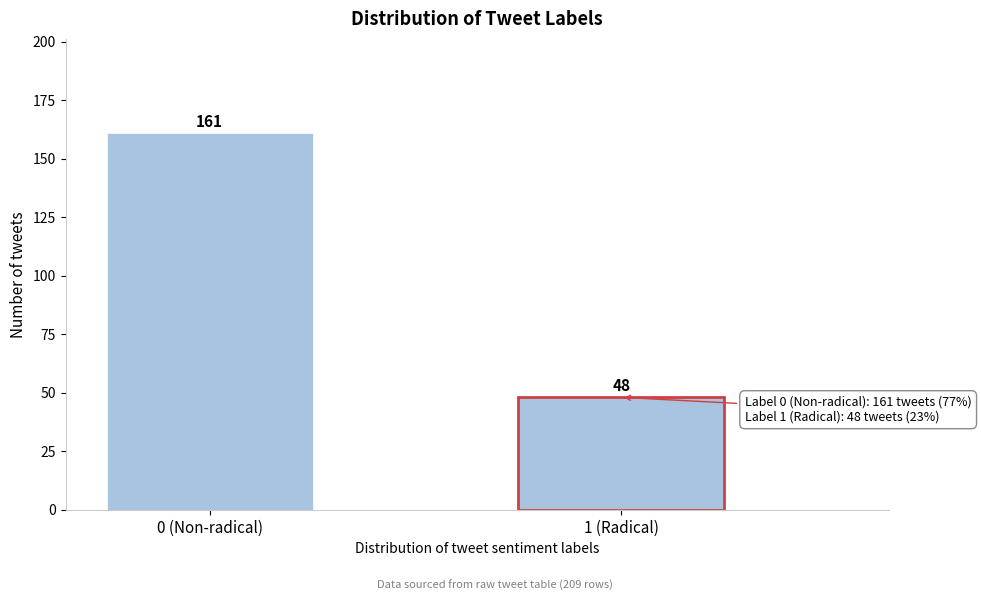

Reading left to right, extract all data points from this chart.

0 (Non-radical)=161	1 (Radical)=48